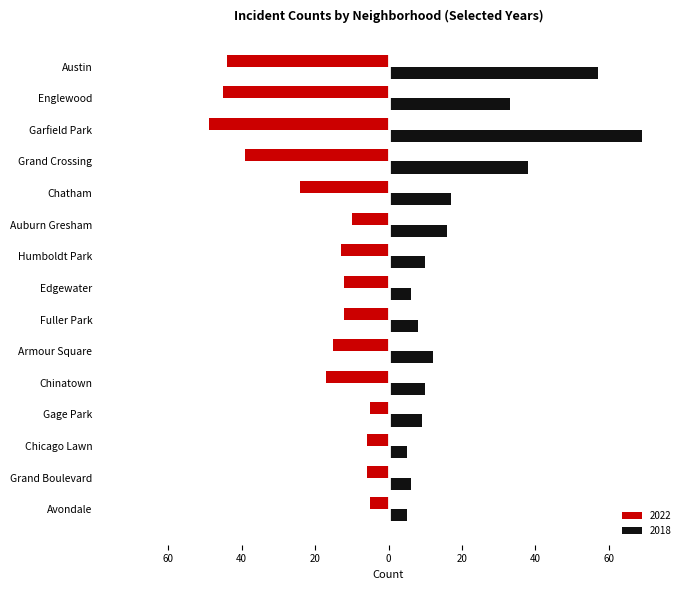

Which series has the largest total across all categories?

2018